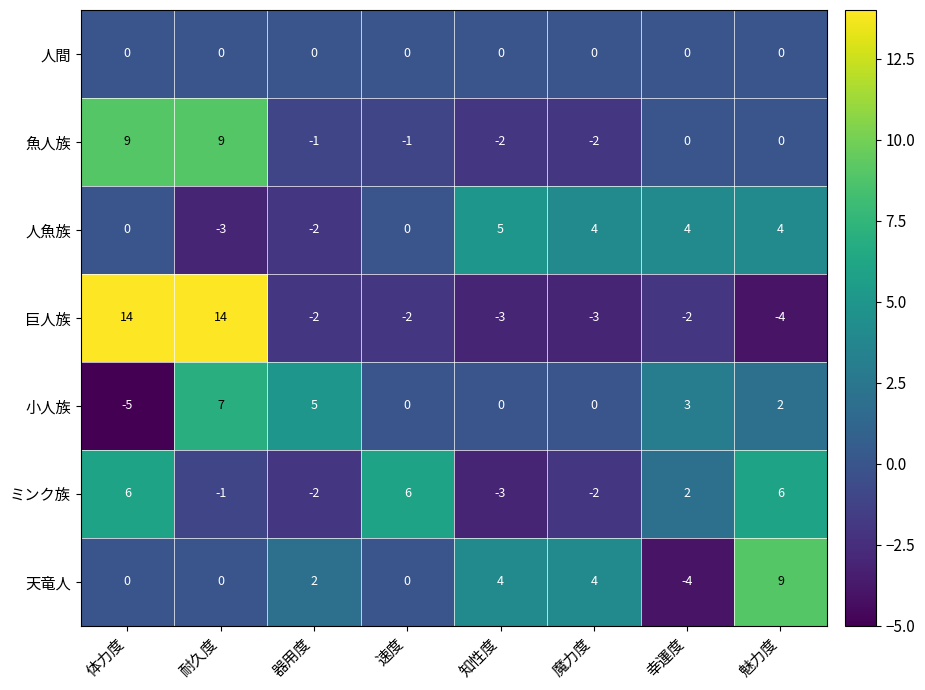

Which label corresponds to the smallest value in the chart?

体力度